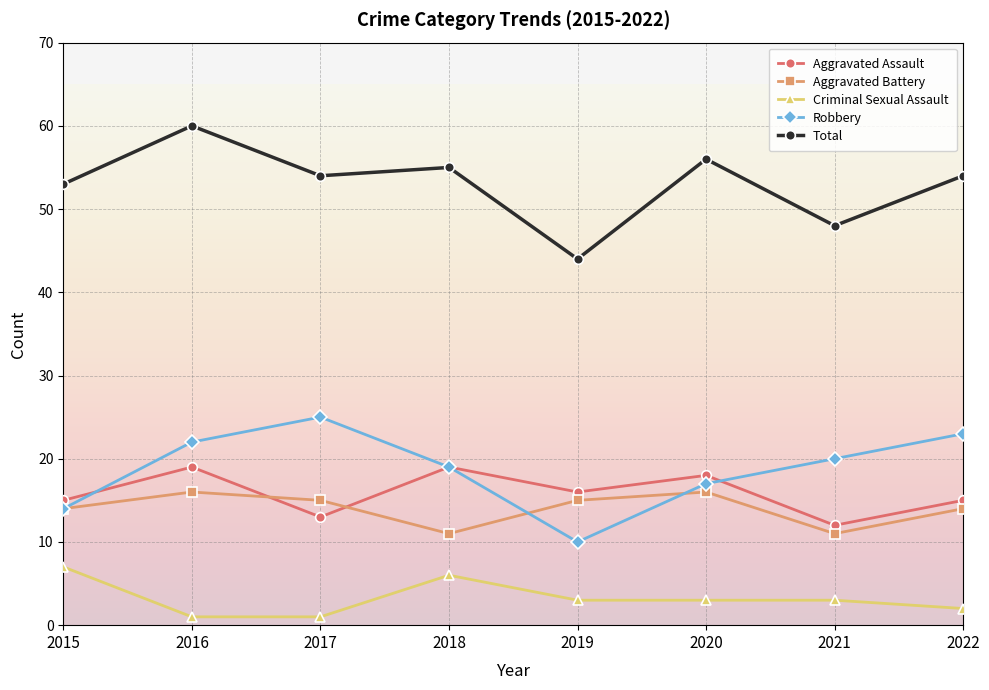

How many times do Aggravated Battery and Aggravated Assault cross each other?

2